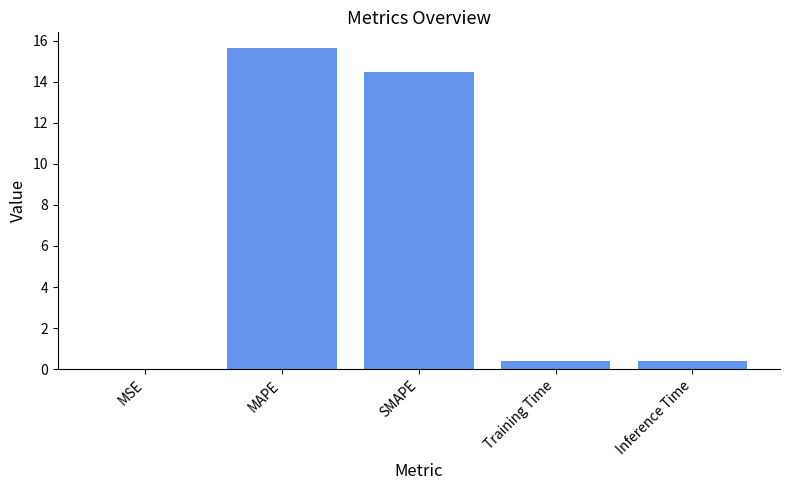

What is the approximate value at Training Time?

0.4